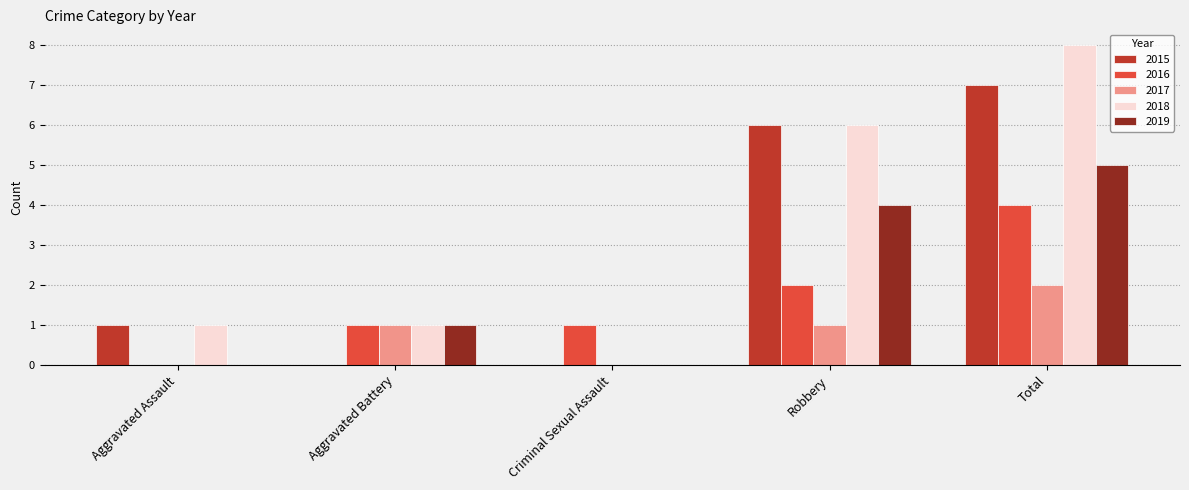

Which series changed the most between Aggravated Assault and Total?

2018